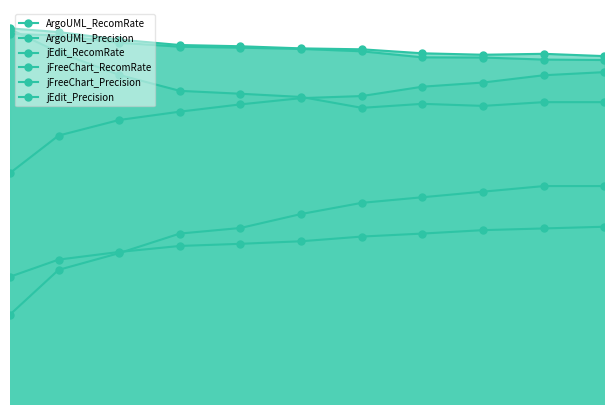

True or false: jFreeChart_RecomRate and jFreeChart_Precision cross at least once.

False